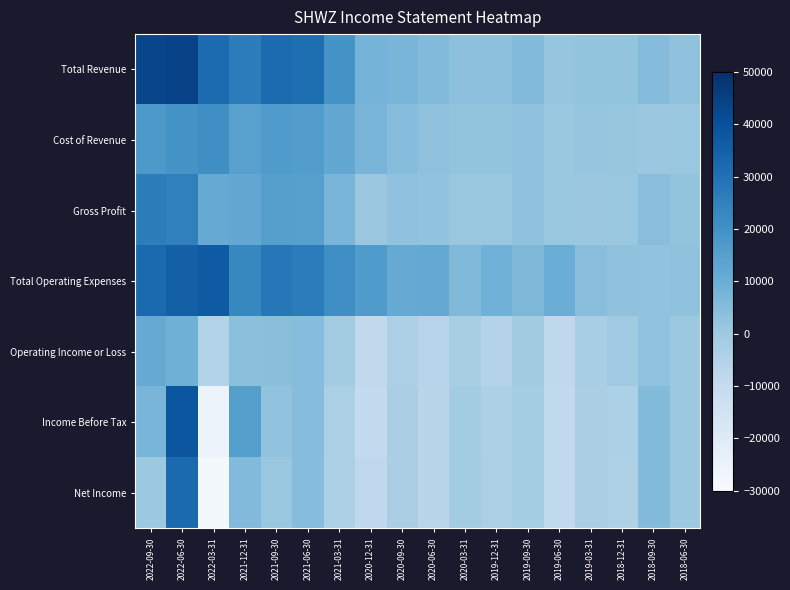

Which series has the widest spread of values?

Income Before Tax